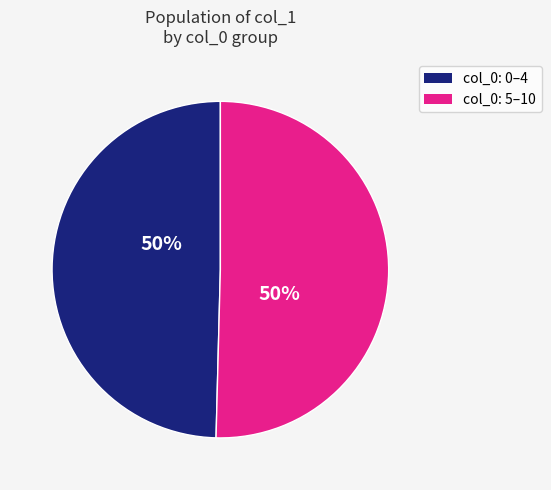

To the nearest percent, what portion does col_0: 0–4 represent?

50%